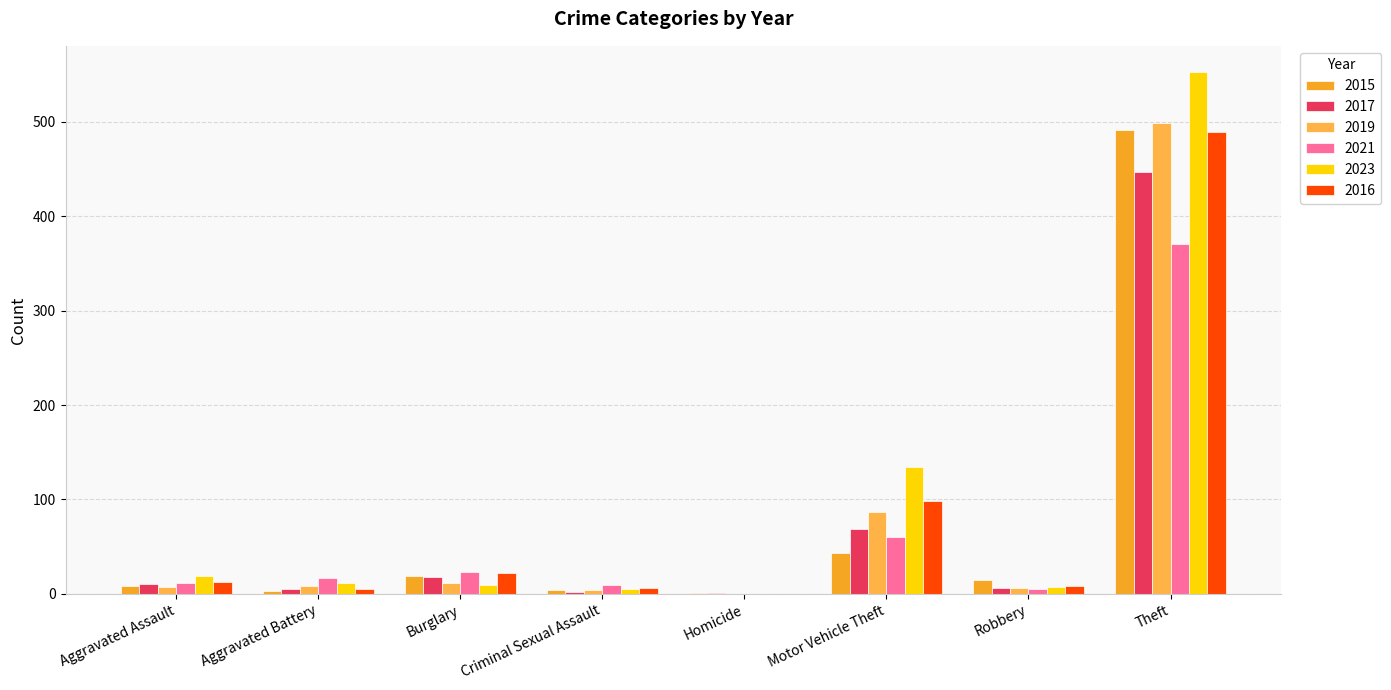

Which series has the widest spread of values?

2023